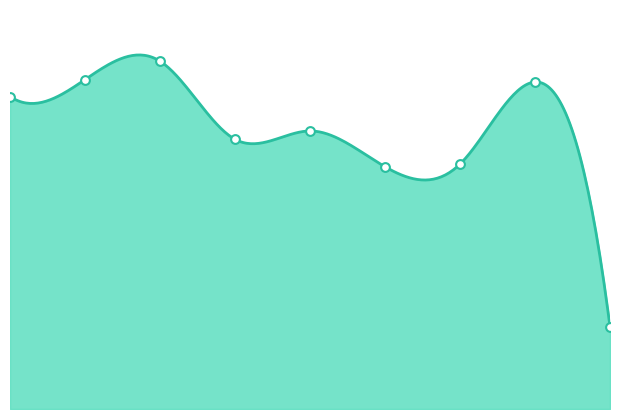

Which has a higher value, 2 or 5?

2